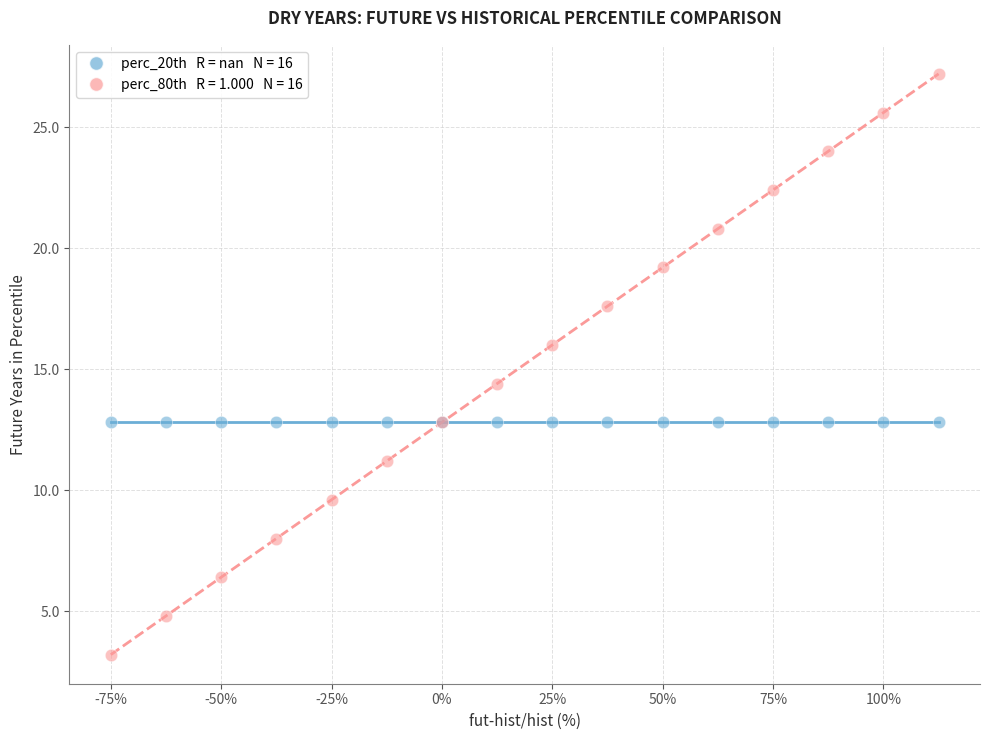

Across all series, what Y value is closest to 15?

14.4